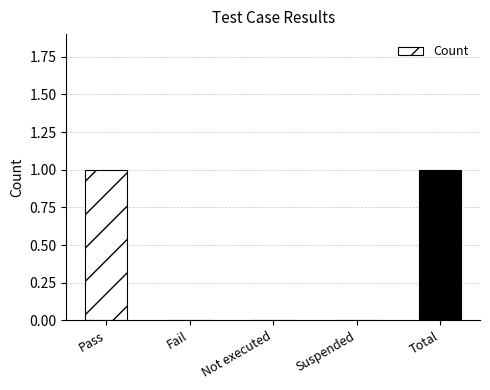

What is the sum of all values?

2